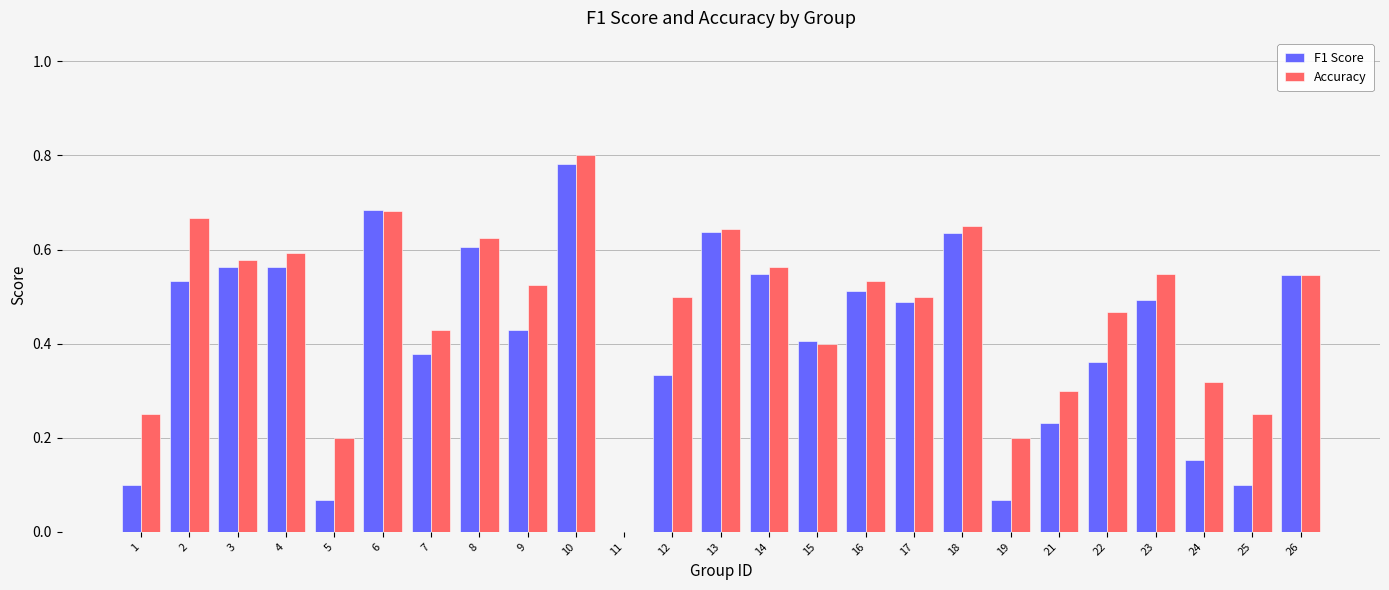

What is the sum of the Accuracy values at 16 and 8?

1.2